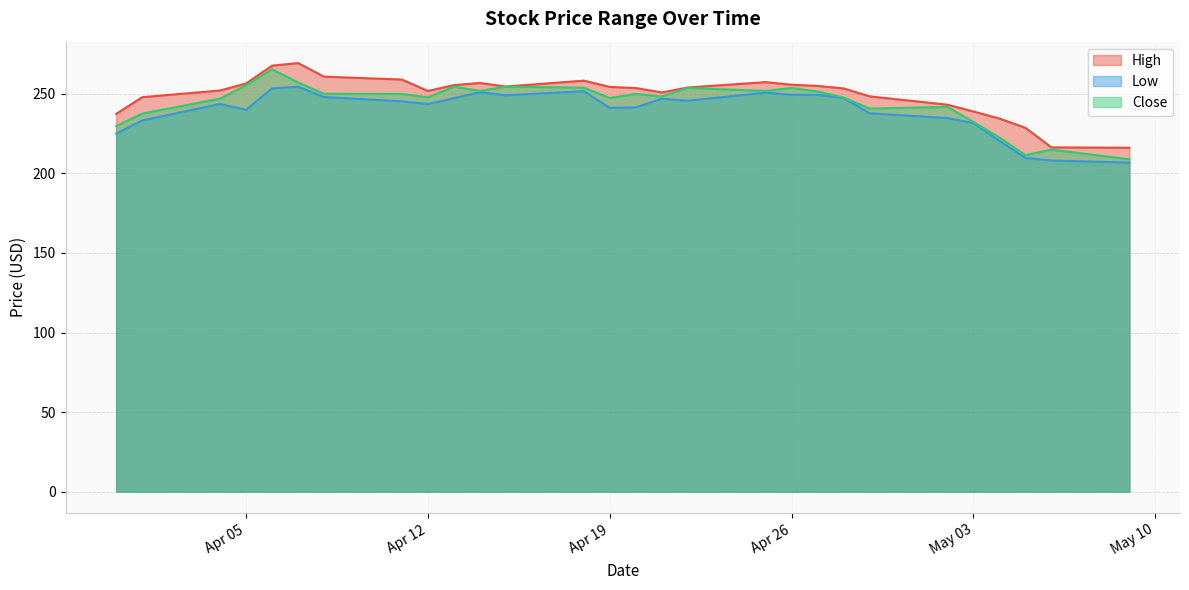

True or false: Low and High cross at least once.

False